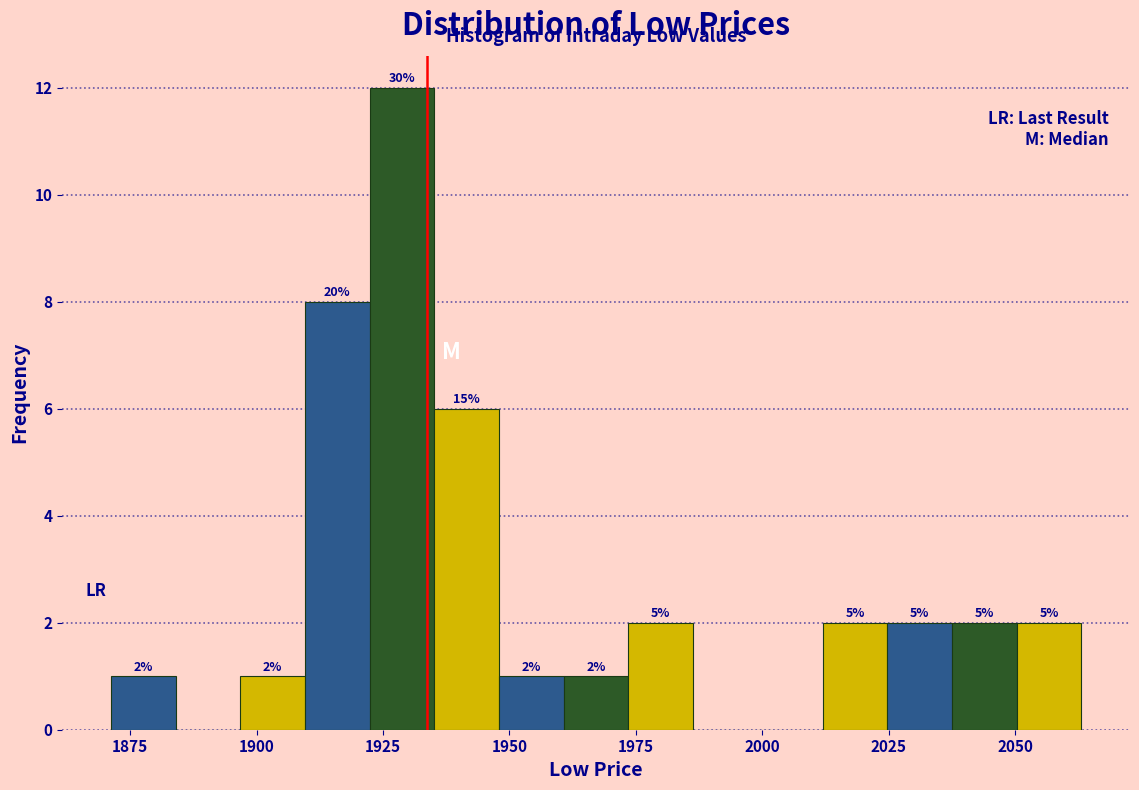

Around what value on the x-axis is the tallest bar? Give the approximate position of its centre, as read against the axis.

1930